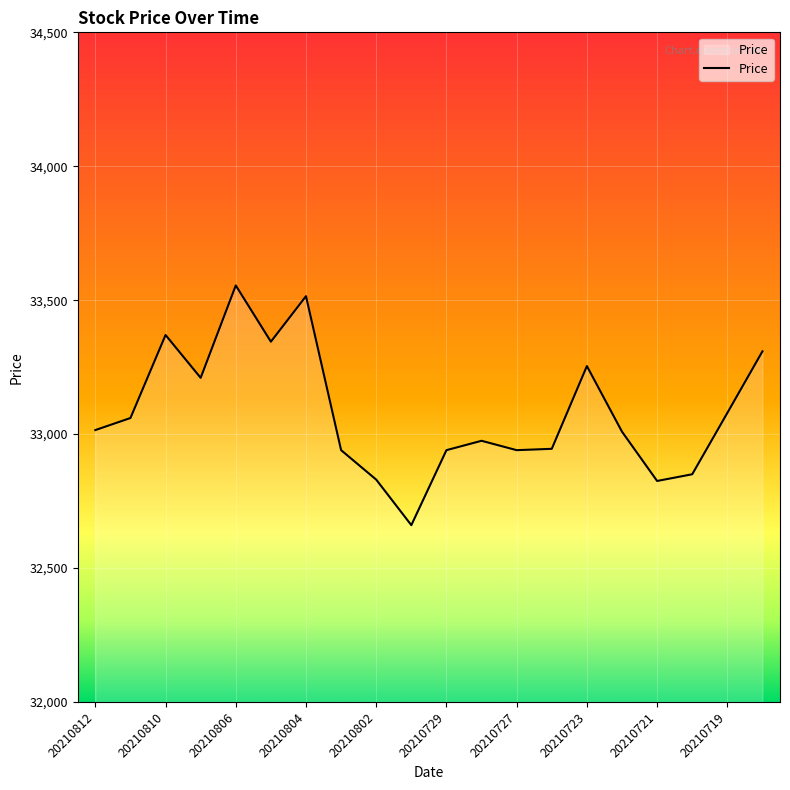

What is the maximum value shown in the chart?

33555